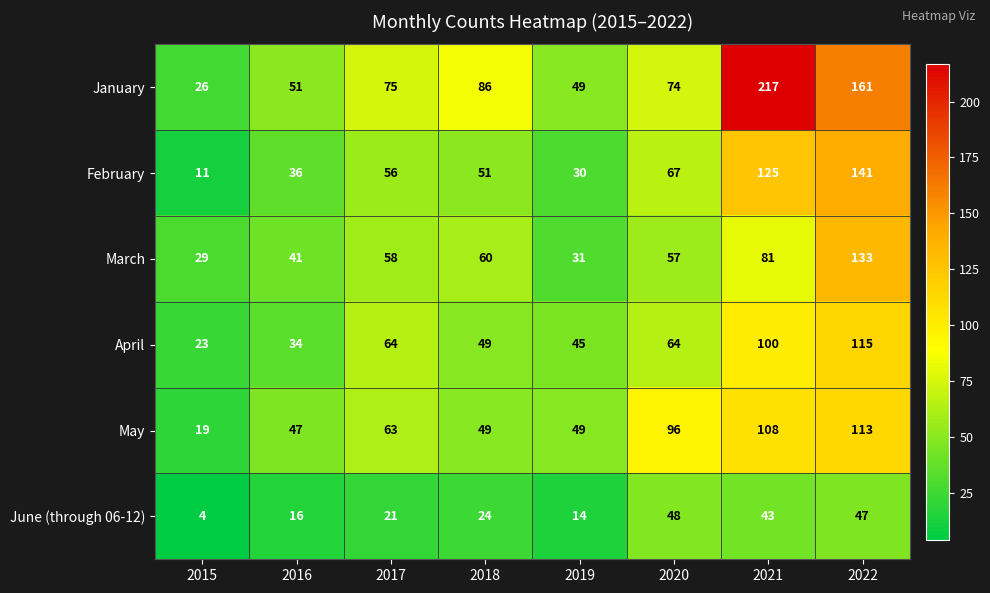

What is the maximum value shown in the chart?

217